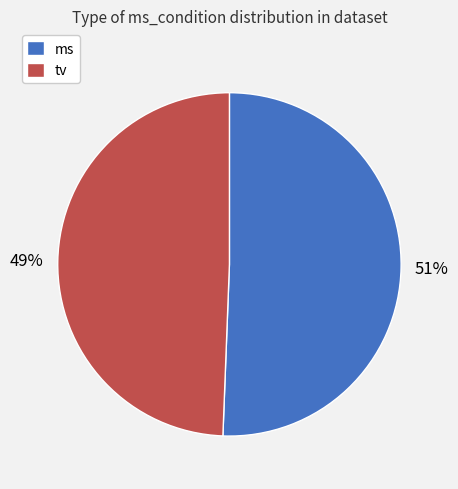

Is ms the majority of the pie?

Yes